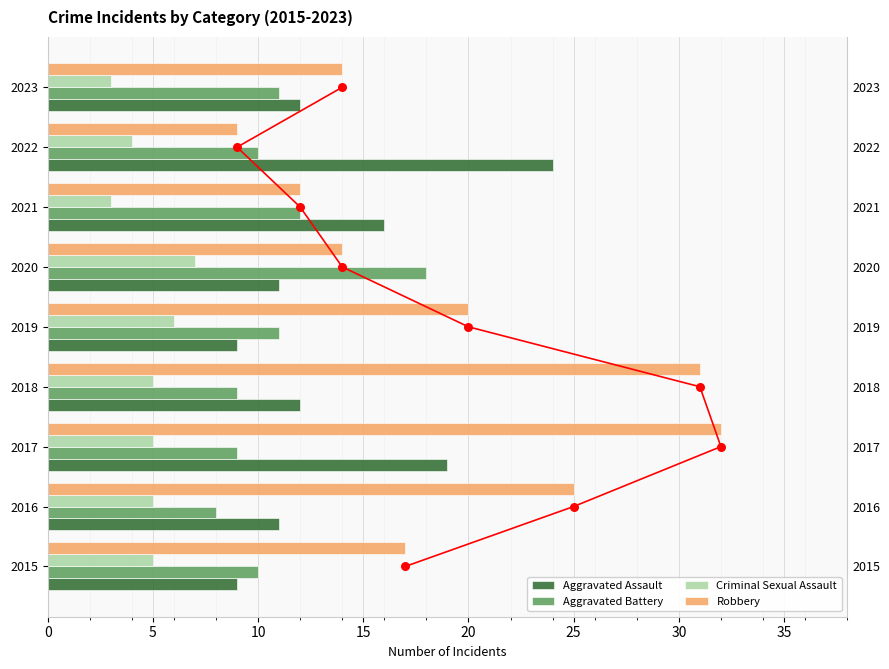

Which series has the largest Y range (max minus min)?

Robbery